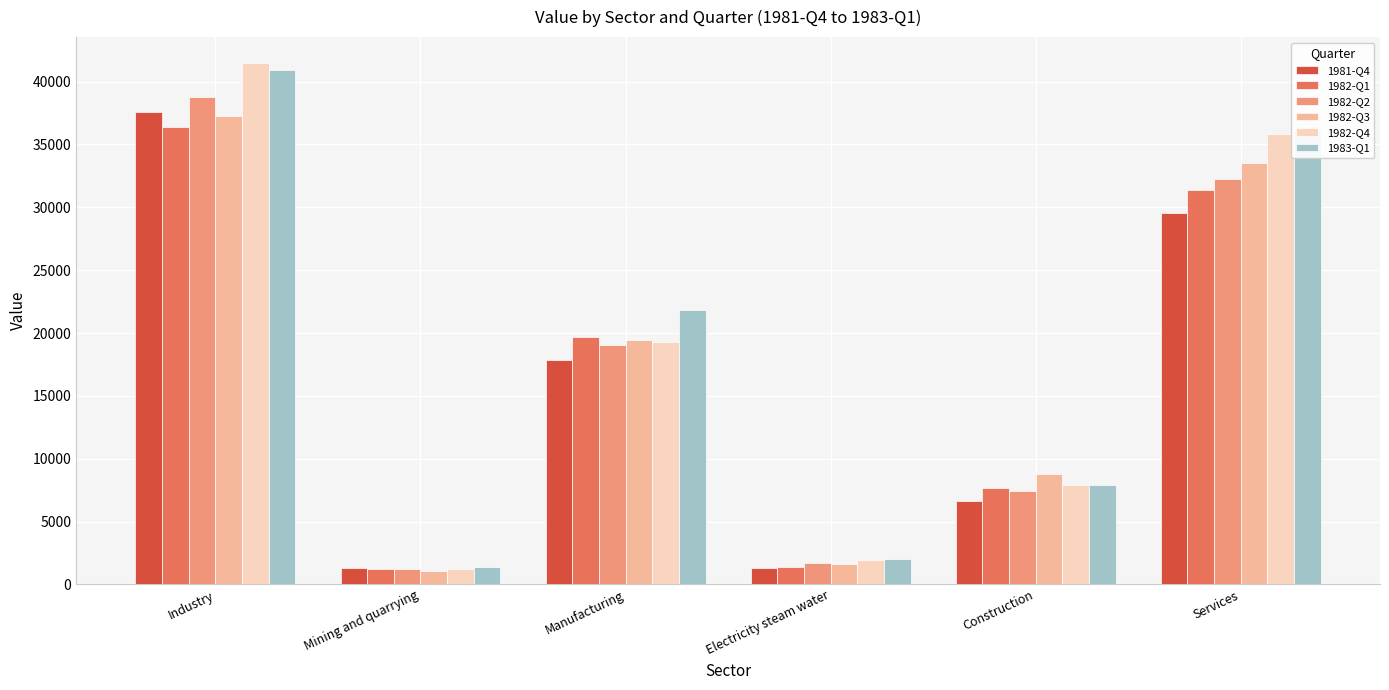

How many bars are there in total?

36